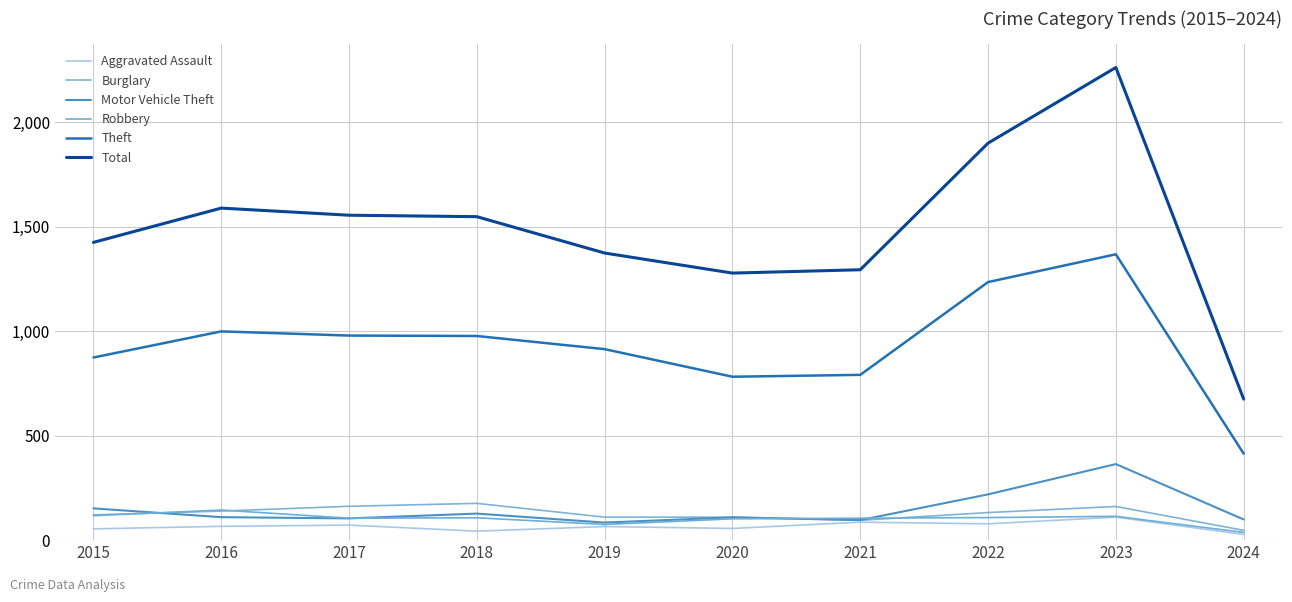

Rank the categories by Aggravated Assault value from highest to lowest.

2023, 2021, 2022, 2017, 2016, 2019, 2020, 2015, 2018, 2024